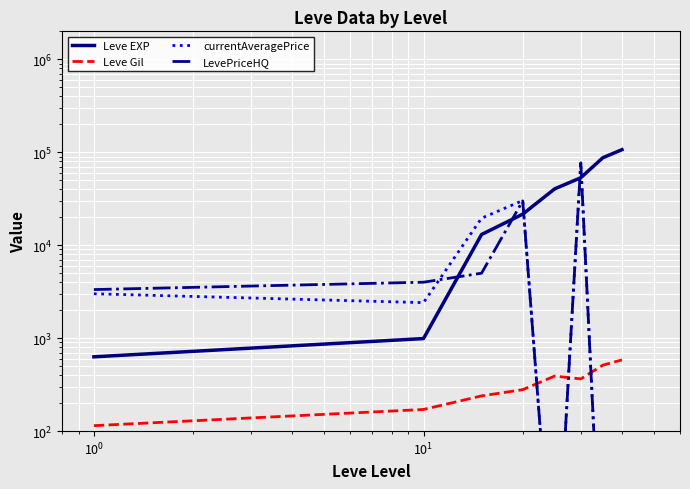

True or false: LevePriceHQ has a value of 2923.7 at $\mathdefault{10^{0}}$.

False